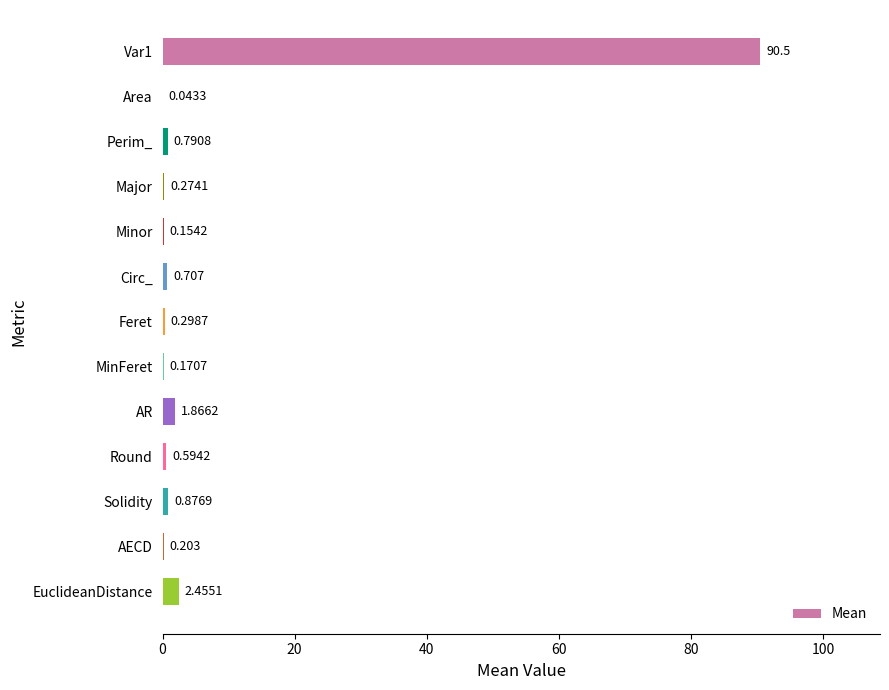

At which label is the value closest to 45?

EuclideanDistance